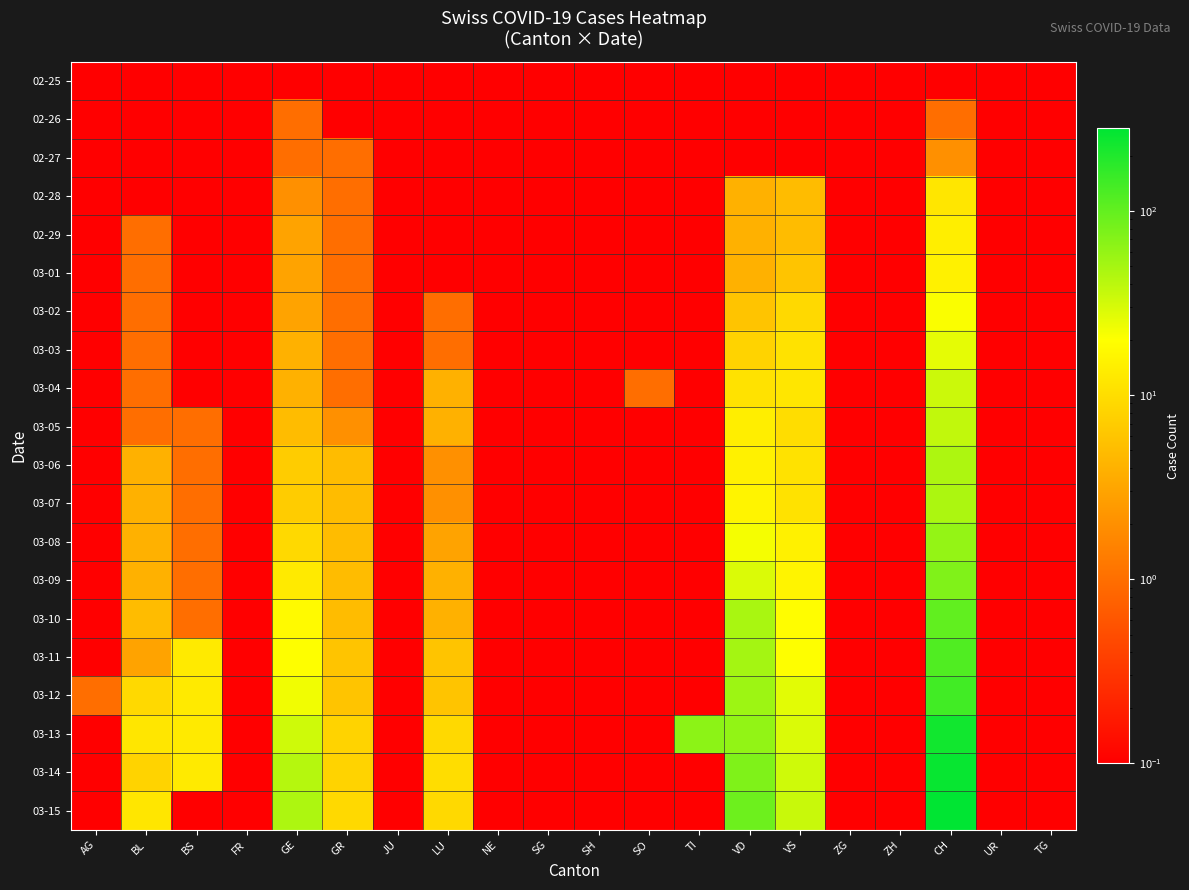

Between NE and UR, which is larger?

NE